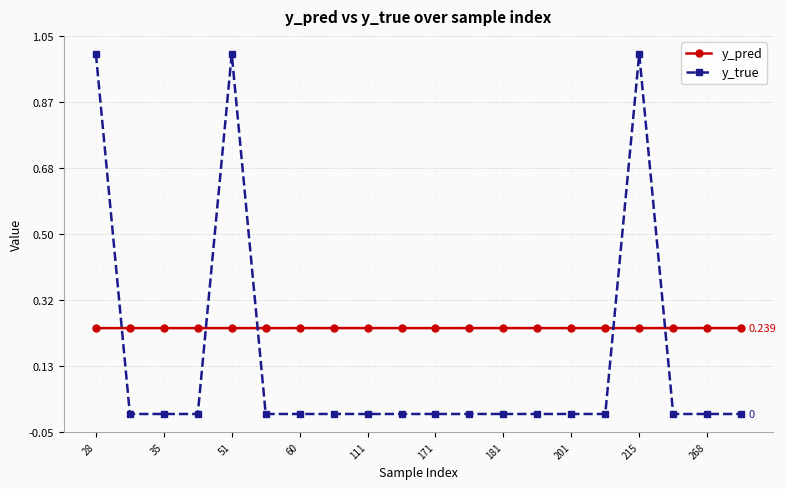

True or false: y_true has more than 1 interior local peaks.

True